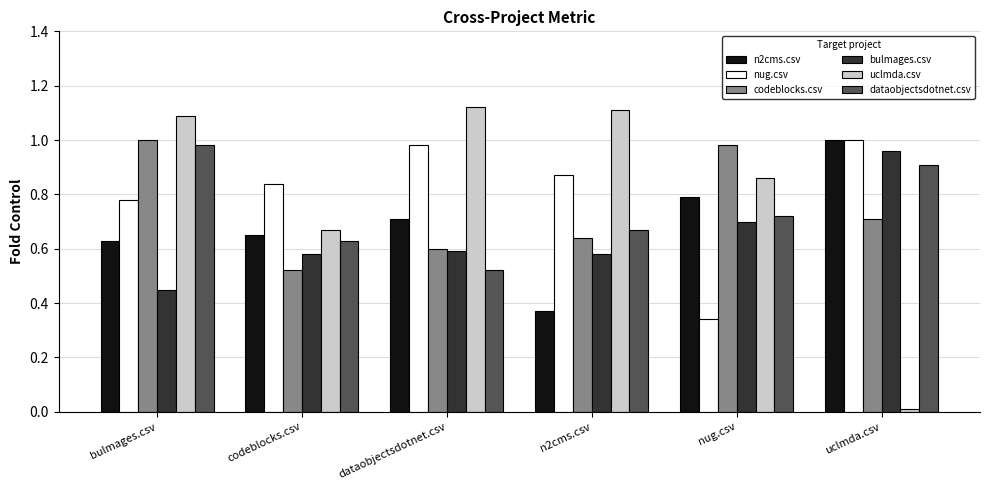

What is the sum of all bulmages.csv values?

3.9